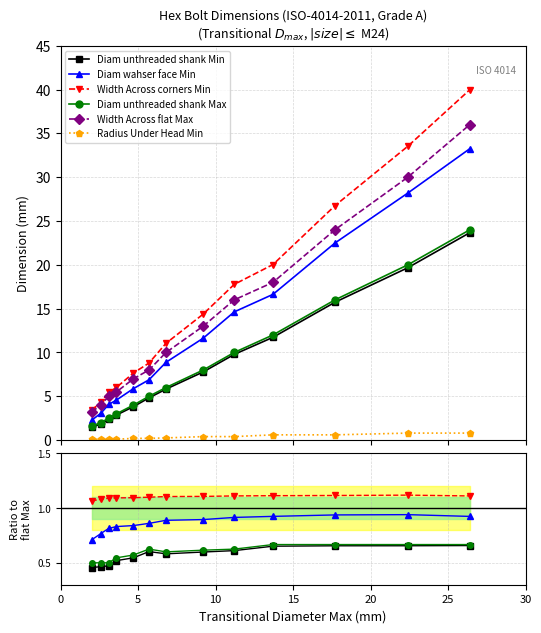

True or false: Width Across corners Min and Width Across flat Max cross at least once.

False